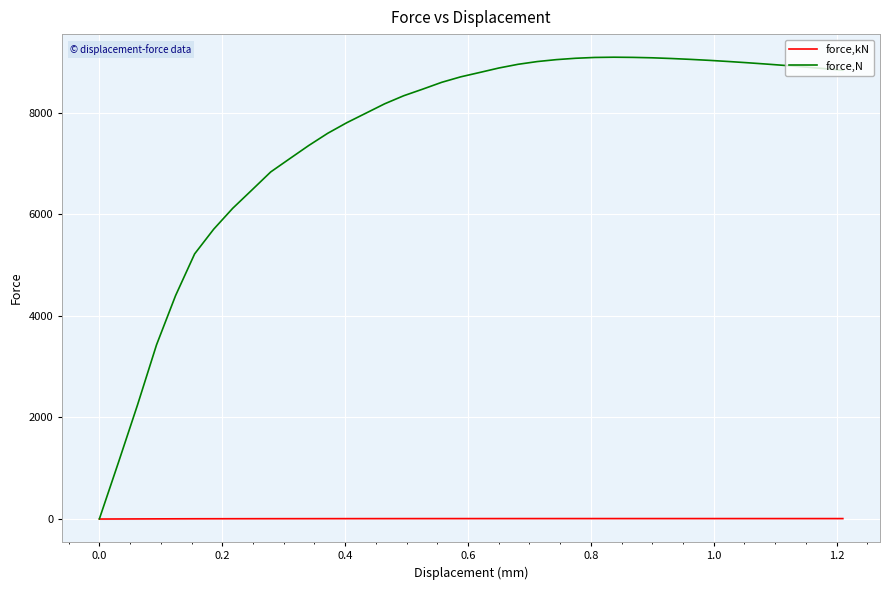

Which series has the largest total across all categories?

force,N